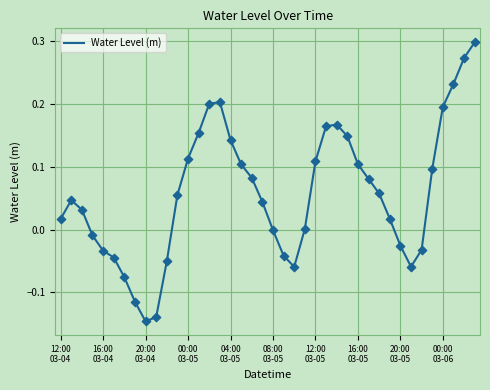

What is the difference between the maximum and minimum values?

0.4